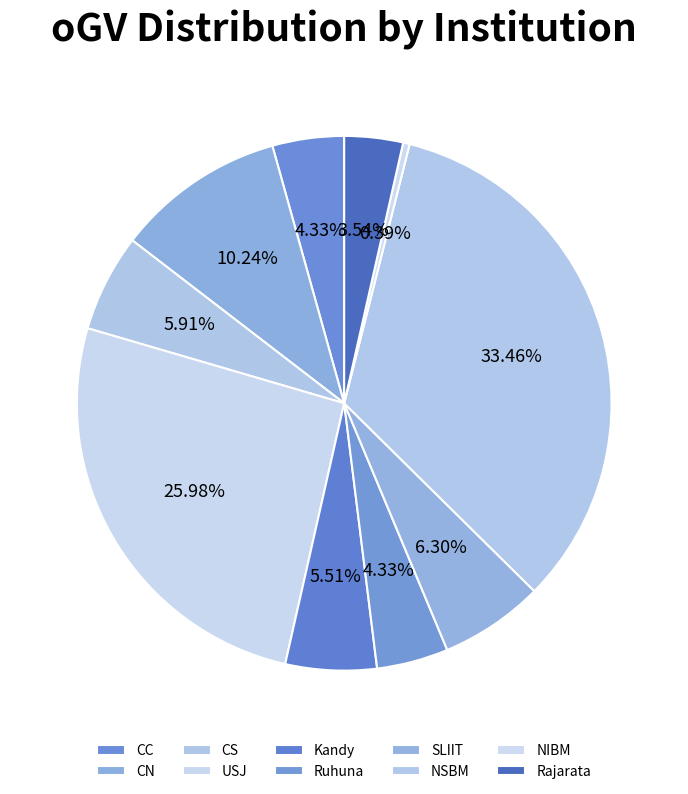

Does Kandy represent more than half of the total?

No